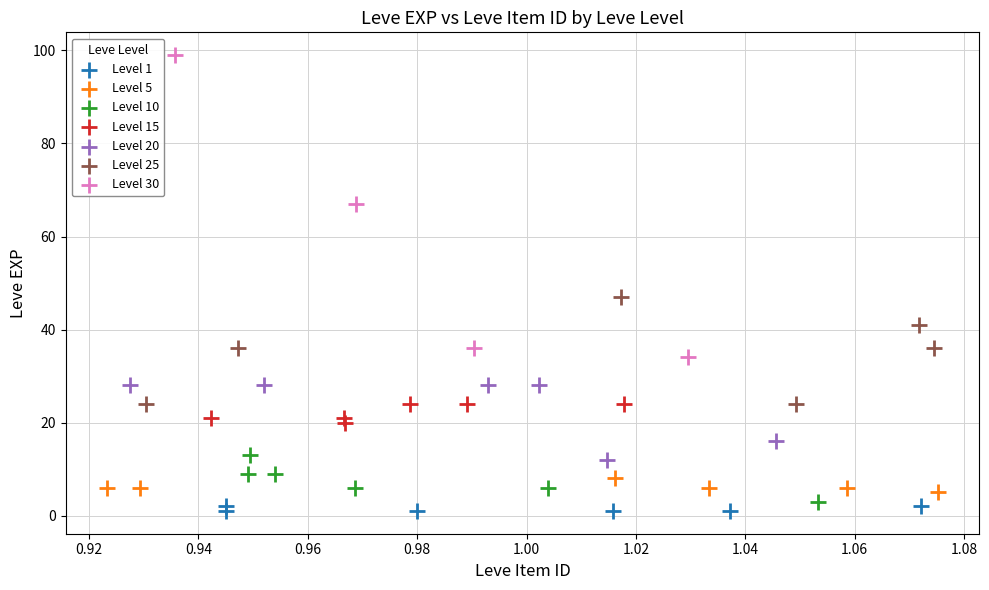

What are all the series names shown in the legend?

Level 1, Level 5, Level 10, Level 15, Level 20, Level 25, Level 30